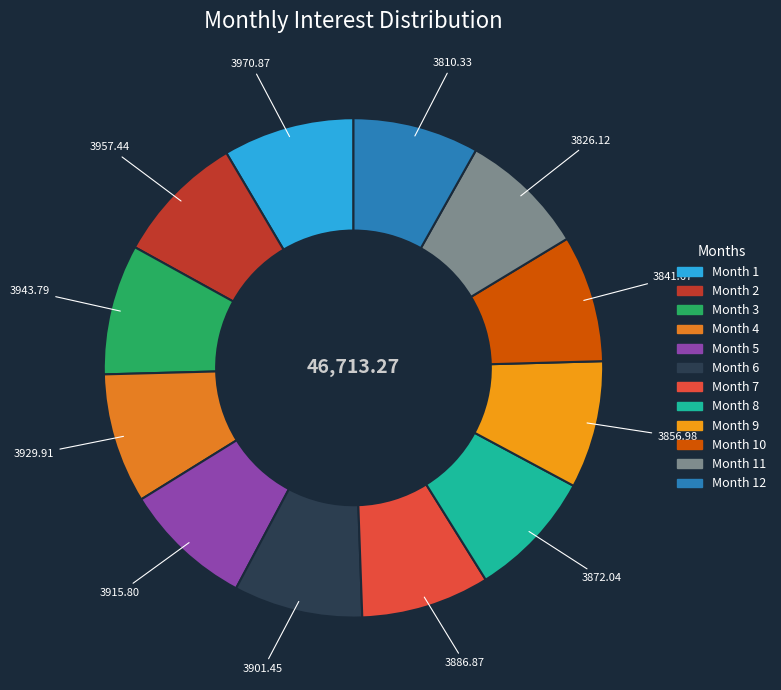

How many segments does this pie chart have?

12